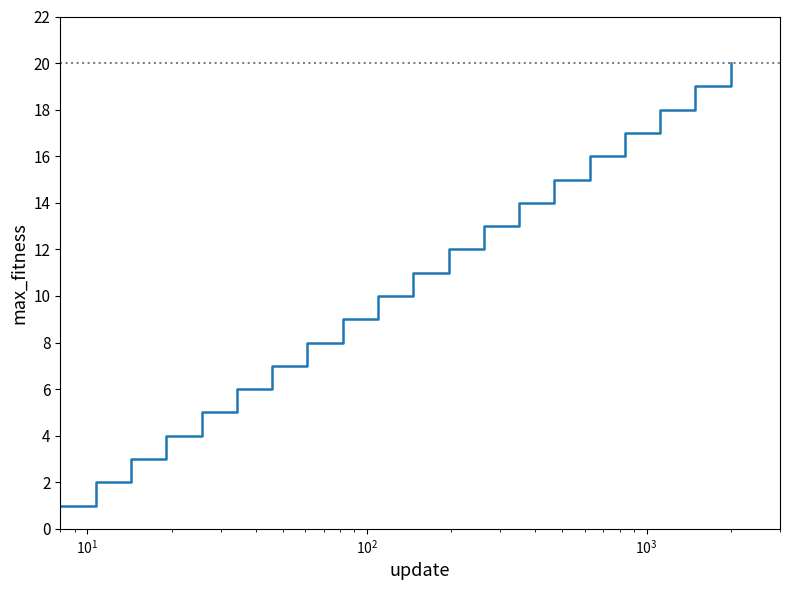

Reading right to left, transcribe all the data shown in this chart.

20	19	18	17	16	15	14	13	12	11	10	9	8	7	6	5	4	3	2	1